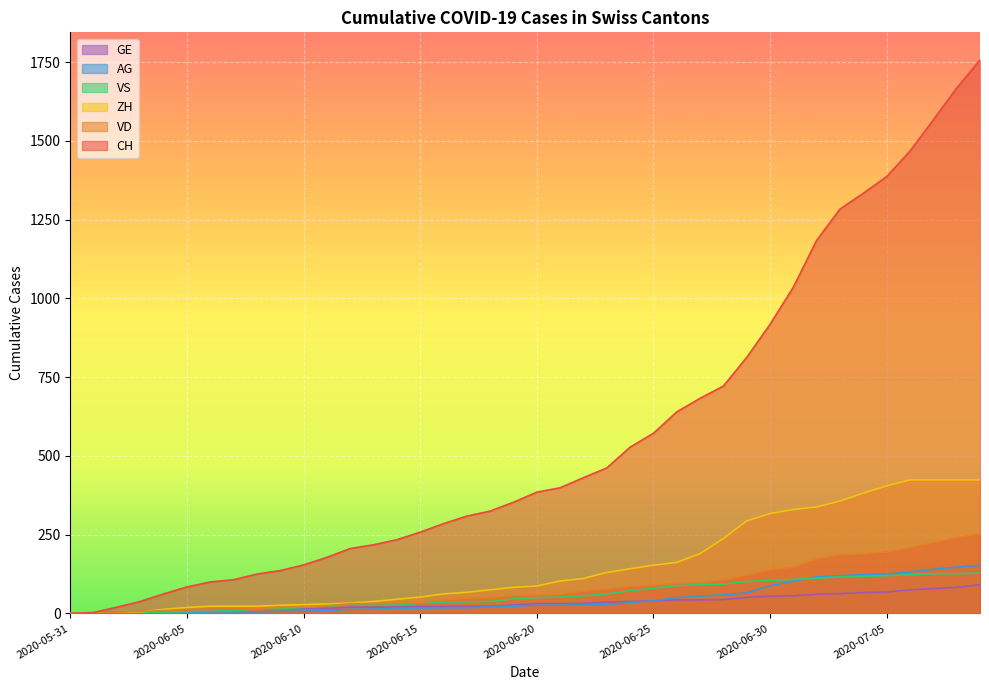

The value of CH at 2020-07-04 is 1960. True or false?

False